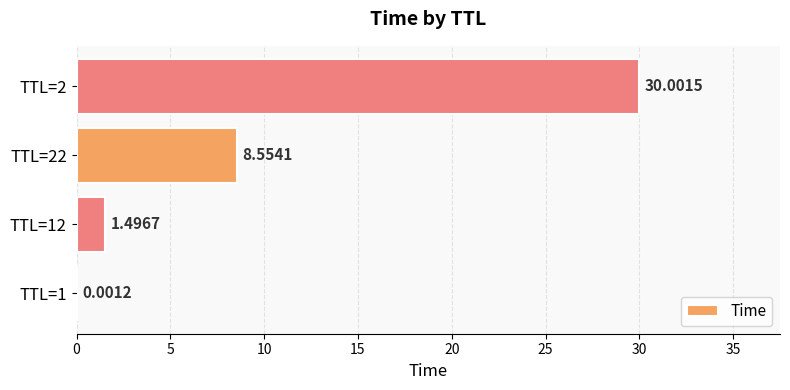

How many categories are shown in the chart?

4